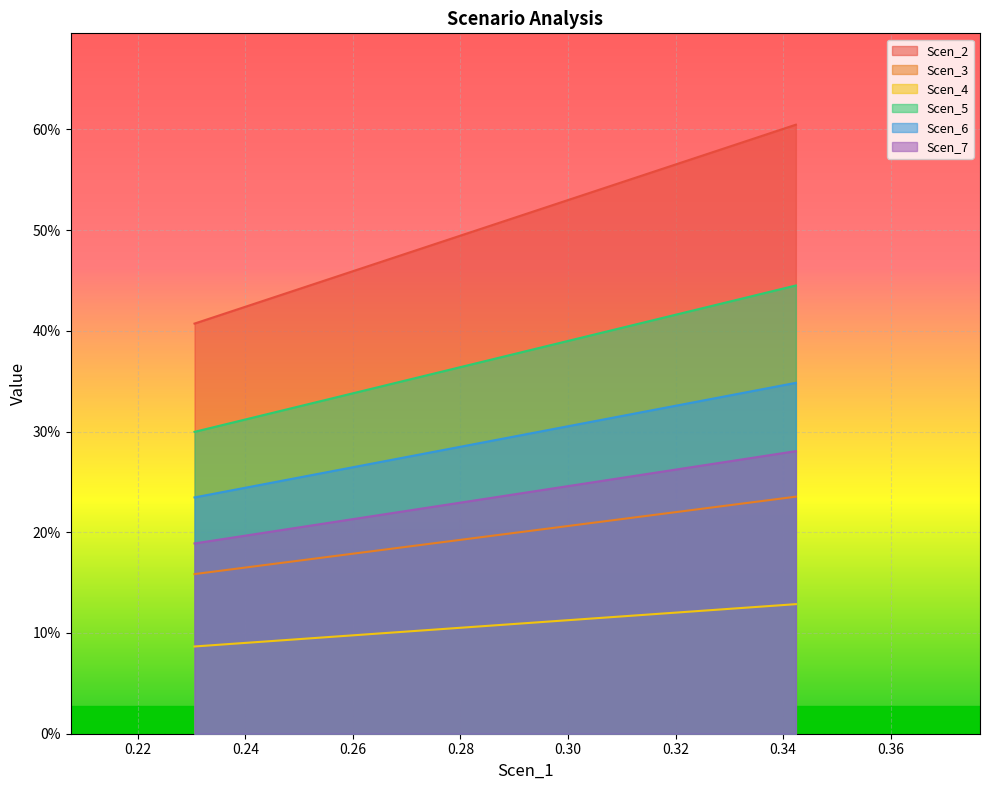

True or false: Scen_2 and Scen_3 intersect in this chart.

False